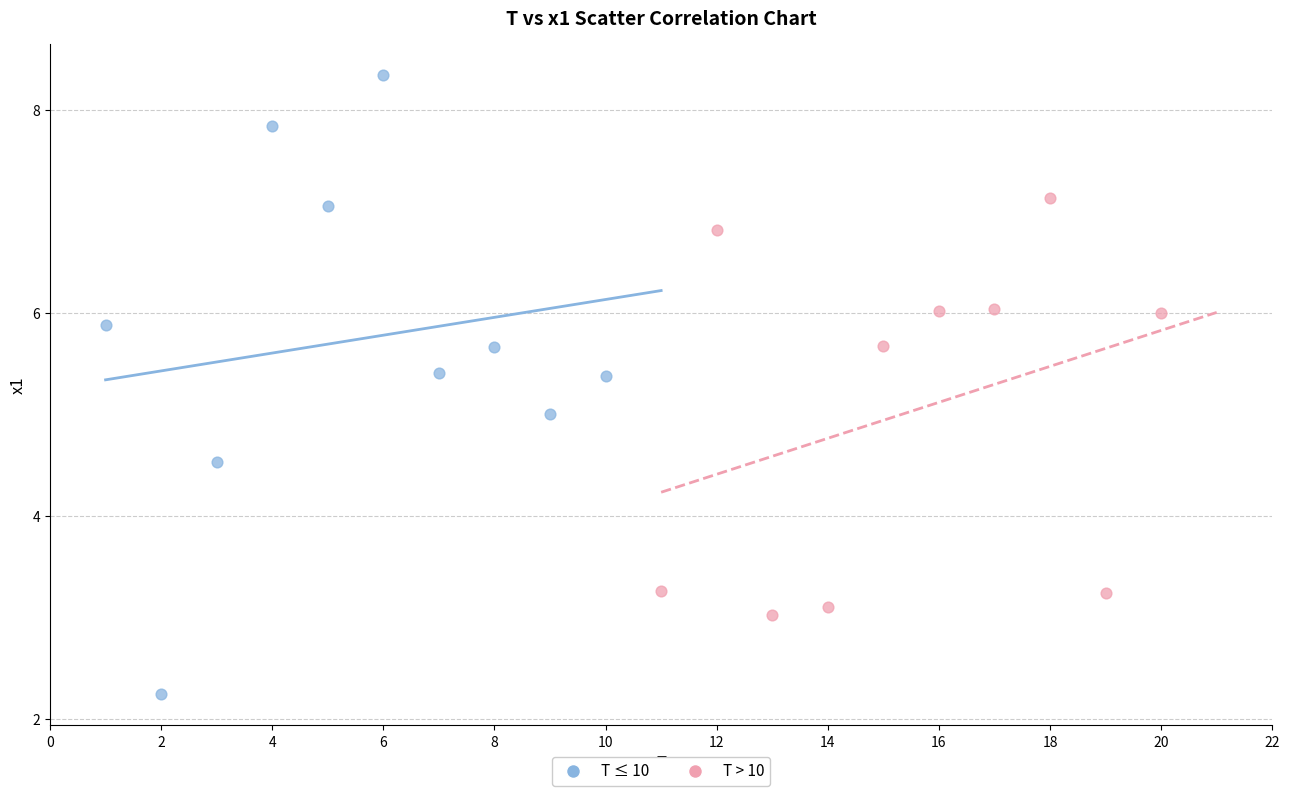

Which series reaches the maximum Y coordinate?

T ≤ 10